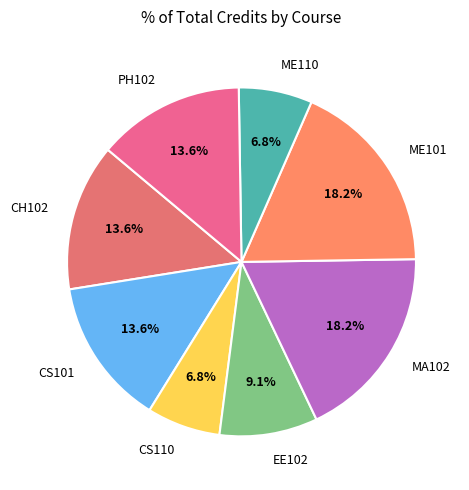

Does MA102 account for over 50% of the chart?

No